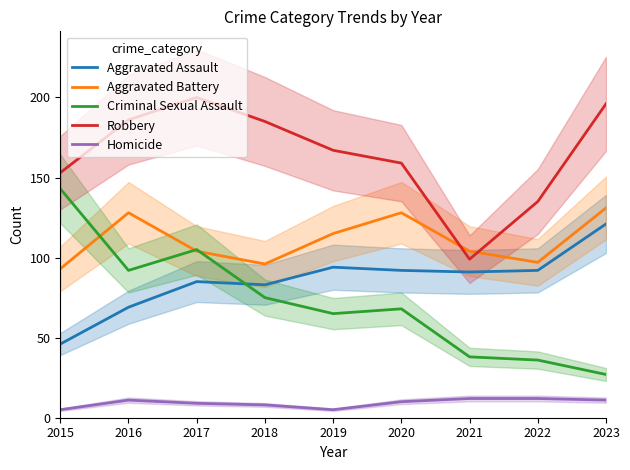

What value does the Homicide series have at 2020?

10